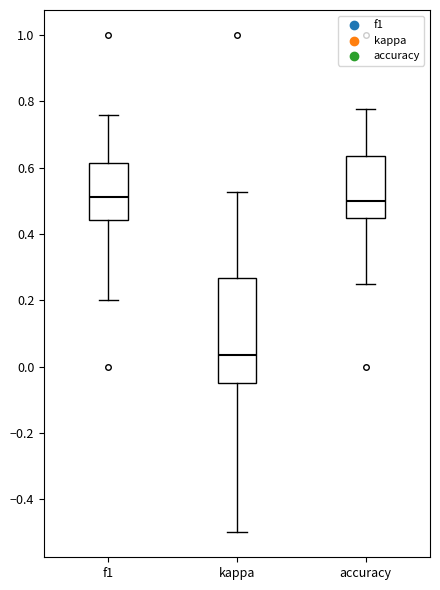

Reading left to right, read every box against the y-axis: the position of its median line, the range the box covers, and the ends of its whiskers. The values are not printed on the chart, so give them approximately, as read against the axis.

f1: median 0.52, box 0.44 to 0.62, whiskers 0.20 to 0.76
kappa: median 0.04, box -0.04 to 0.26, whiskers -0.50 to 0.52
accuracy: median 0.50, box 0.44 to 0.64, whiskers 0.26 to 0.78